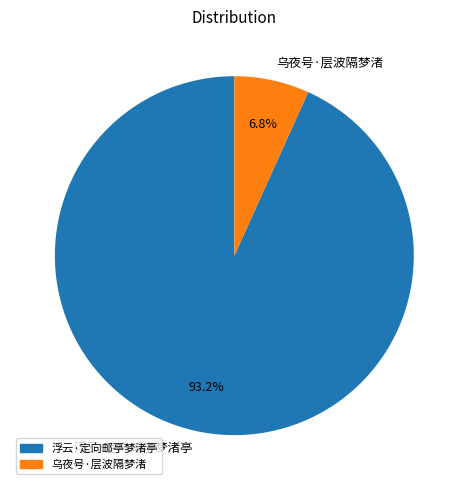

What is the largest slice in the pie chart?

浮云·定向邮亭梦渚亭